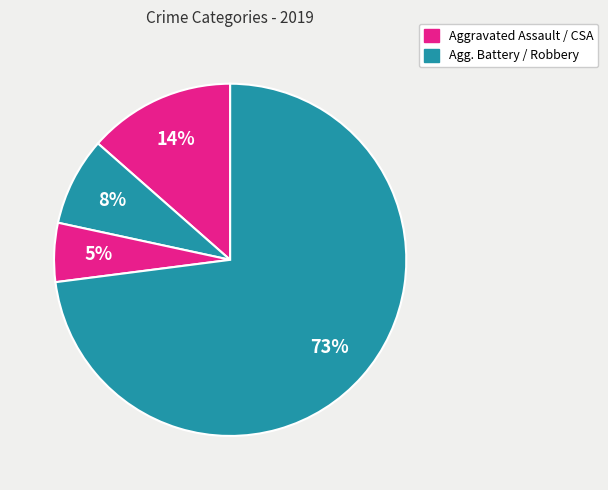

To the nearest percent, what is the difference between the largest and smallest slice percentages?

68%